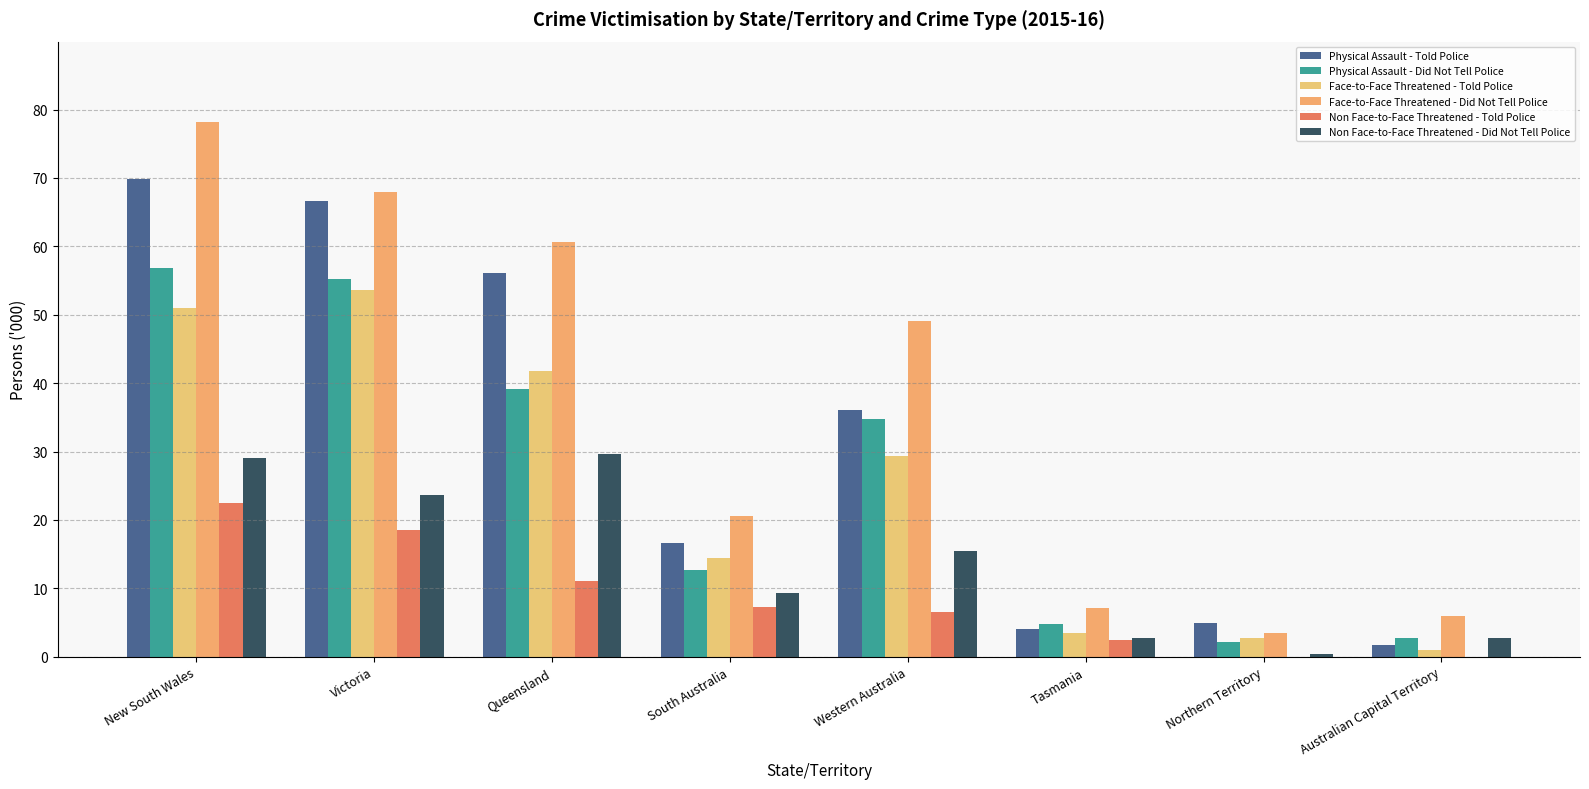

What is the sum of all Physical Assault - Told Police values?

255.9